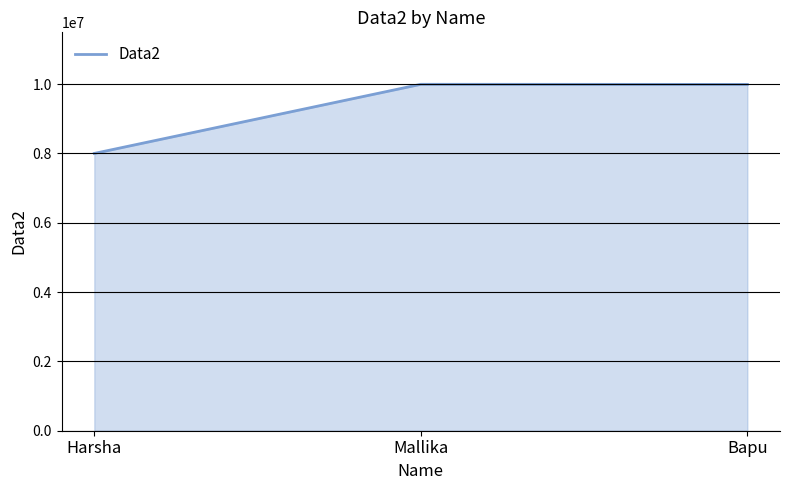

What is the sum of all values?

27982554